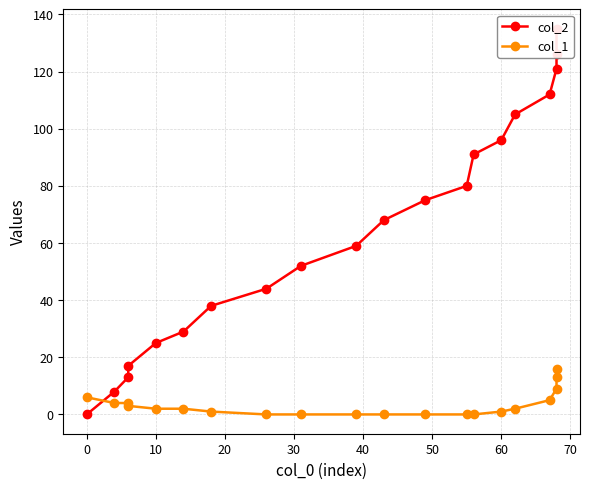

What is the maximum value for col_2?

135